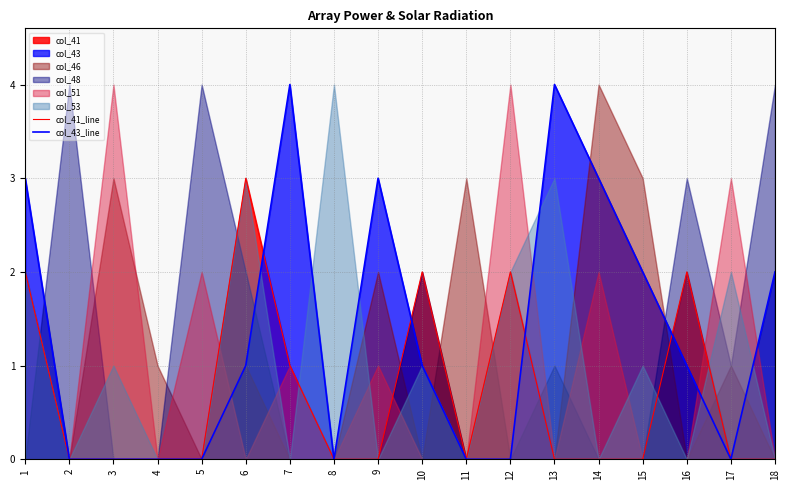

Where is col_41_line nearest to the value 1?

7